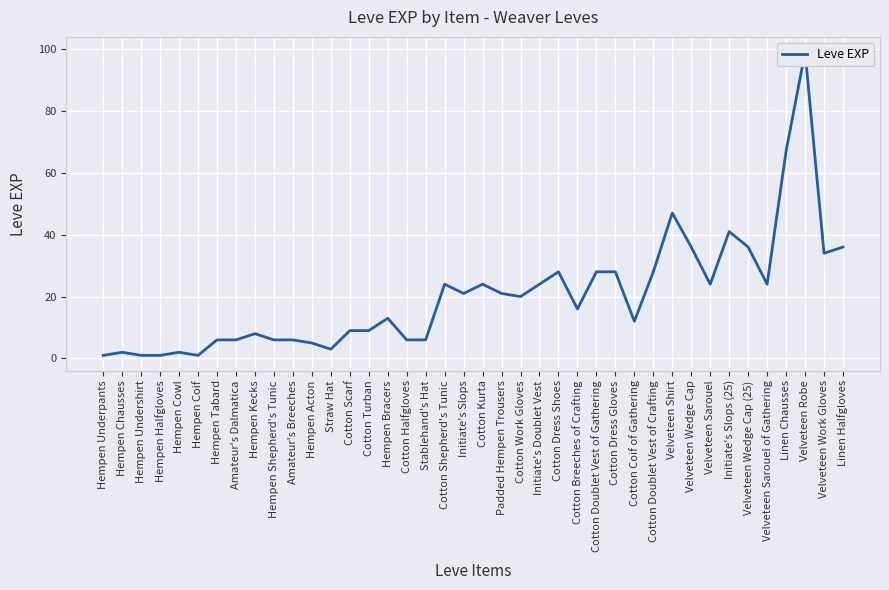

What is the approximate value at Hempen Underpants?

1